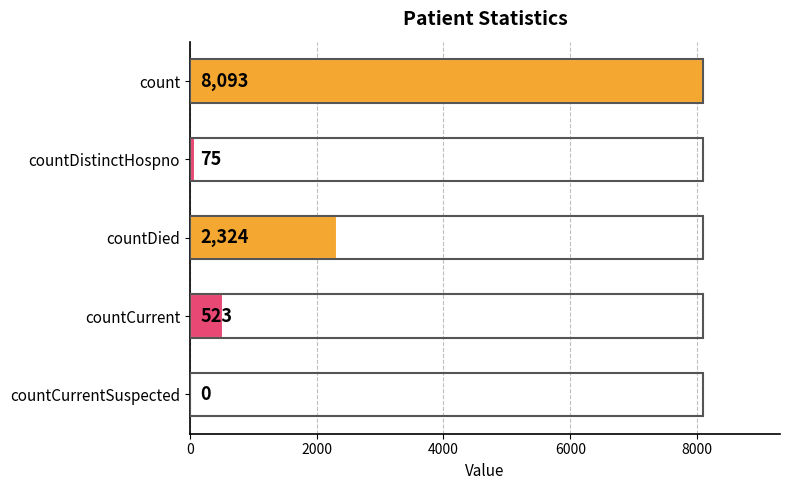

What is the approximate value at countDied, to the nearest 50?

2300